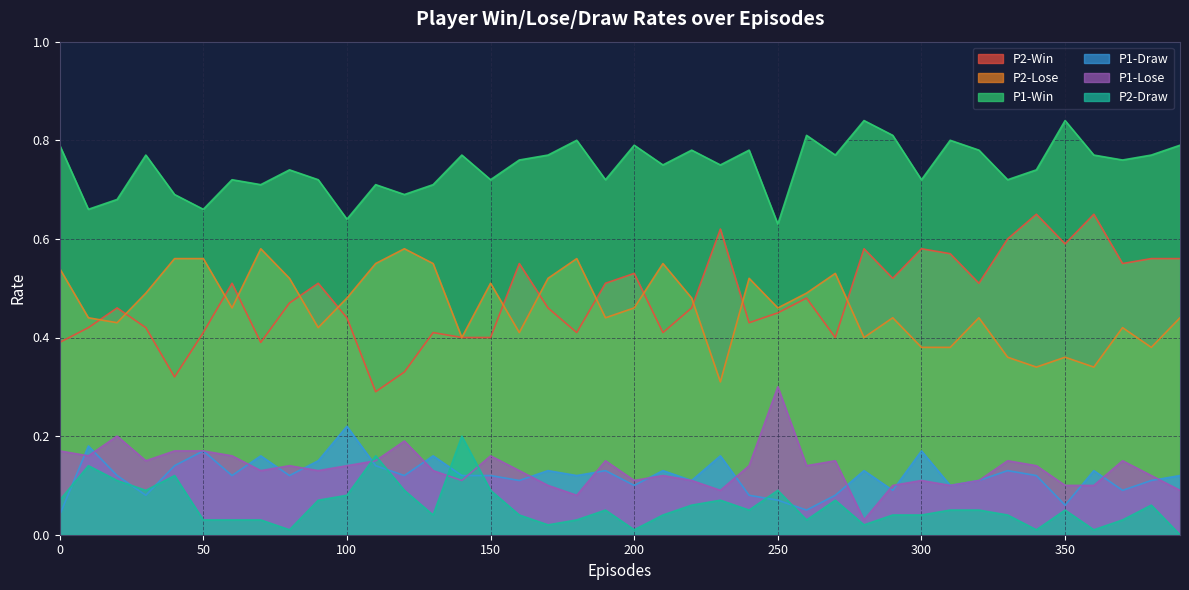

Rank the categories by P1-Win value from lowest to highest.

250, 100, 10, 50, 20, 40, 120, 70, 110, 130, 60, 90, 150, 190, 300, 330, 80, 340, 210, 230, 160, 370, 30, 140, 170, 270, 360, 380, 220, 240, 320, 0, 200, 390, 180, 310, 260, 290, 280, 350